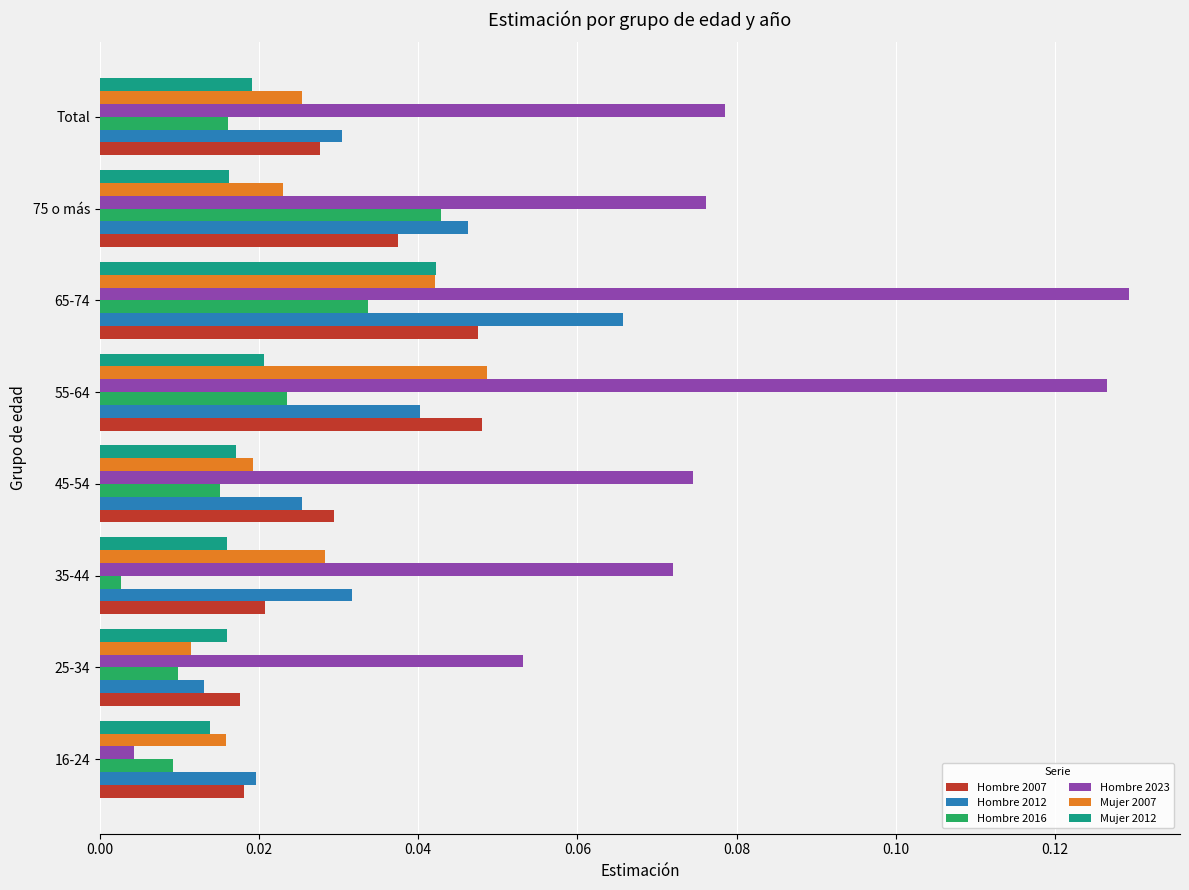

At which label does Hombre 2012 reach its minimum?

25-34